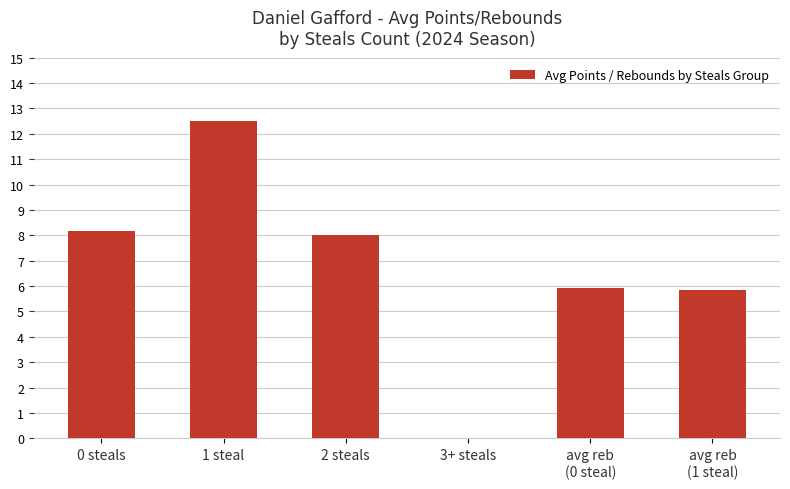

Reading left to right, list all the values displayed in this chart.

8.2	12.5	8.0	0.0	5.9	5.8